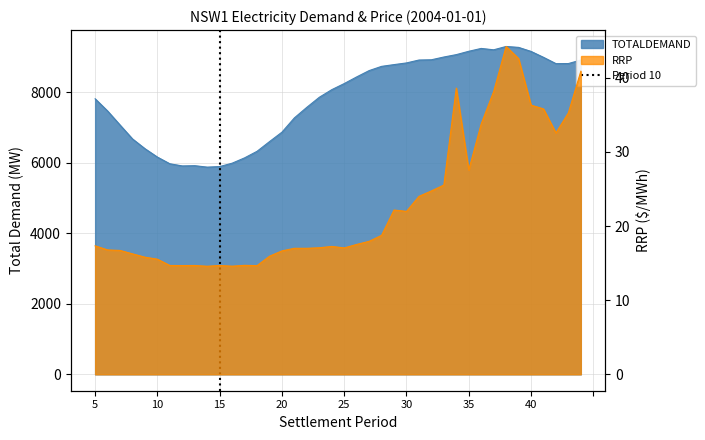

Which series has the largest range (max minus min)?

TOTALDEMAND